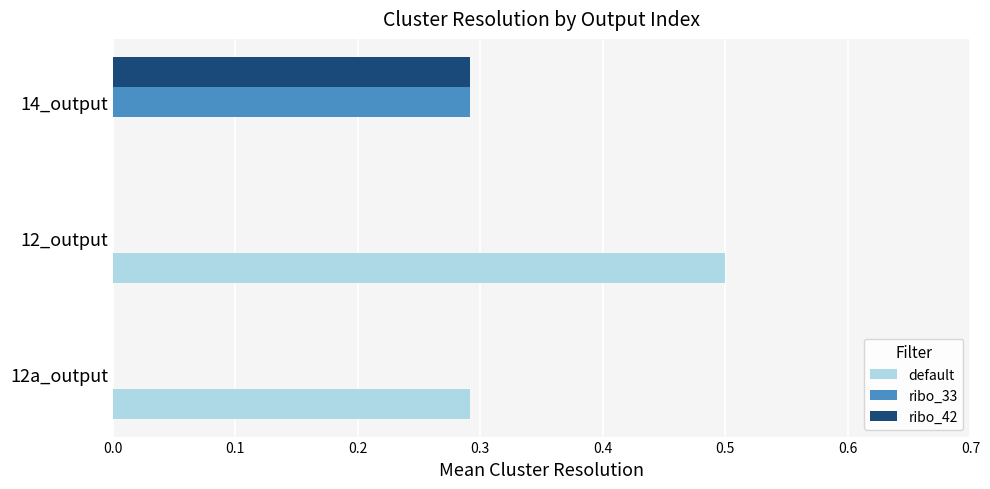

Which series changed the most between 12a_output and 12_output?

default